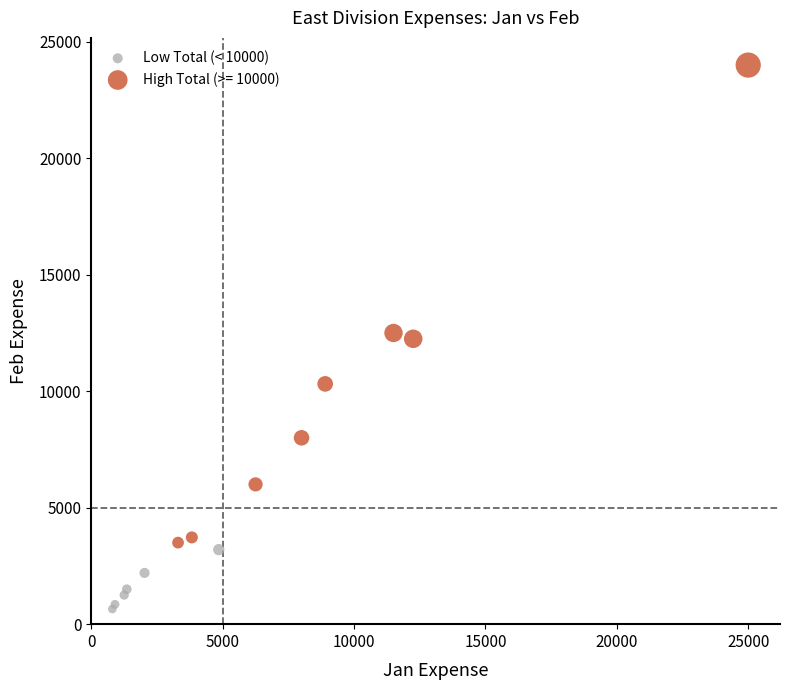

Which series contains the highest Y value?

High Total (>= 10000)